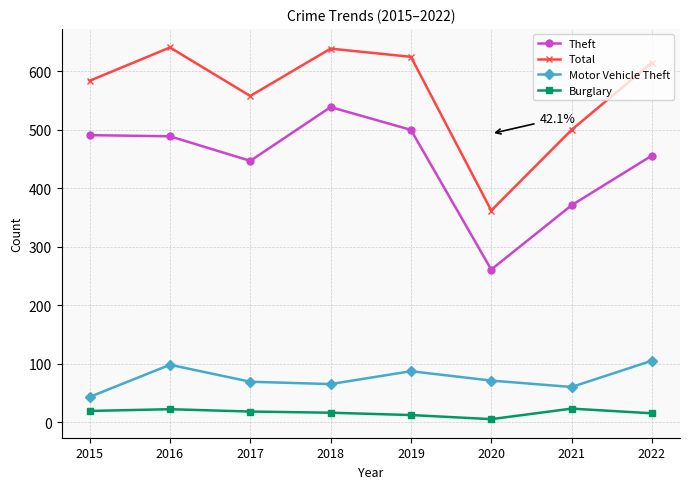

How many series are shown in this chart?

4